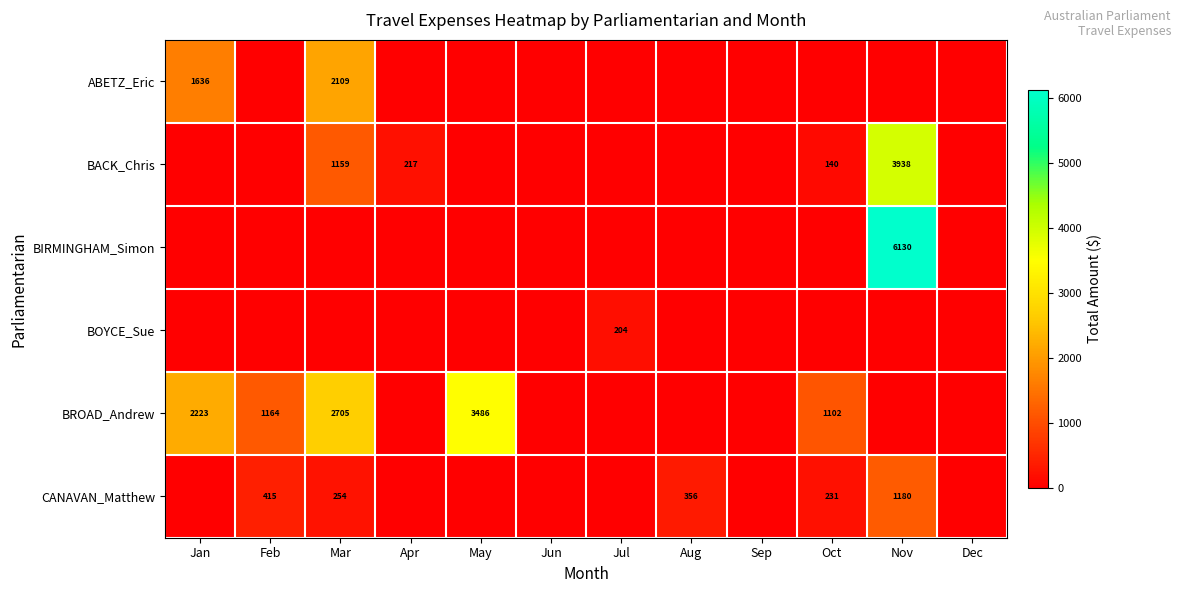

True or false: CANAVAN_Matthew has a value of 571 at Aug.

False